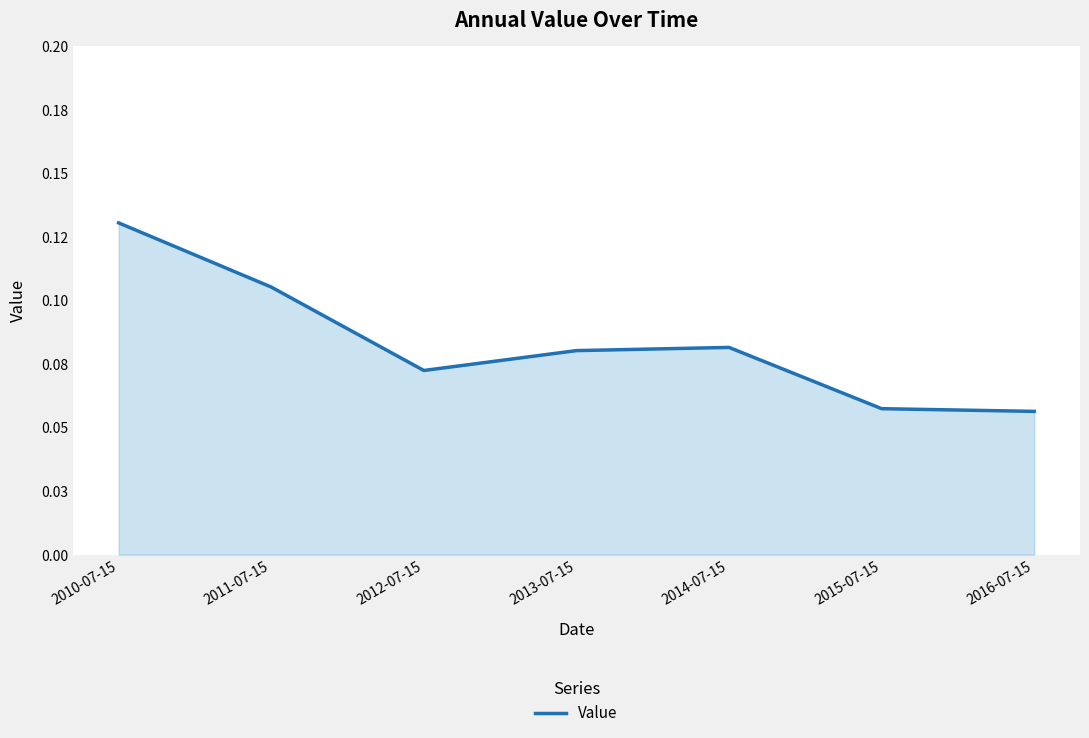

How many points are higher than both their immediate neighbors (excluding endpoints)?

1